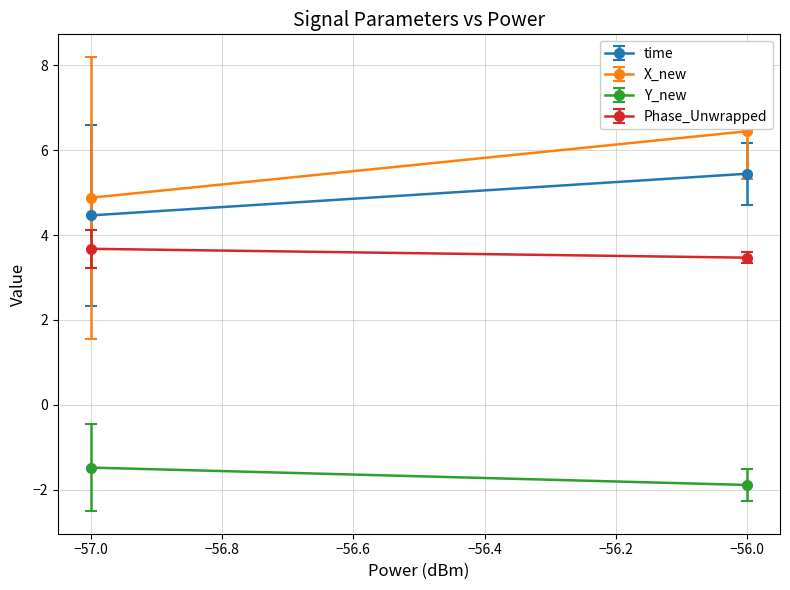

Which series changed the most between 12 and 16?

X_new